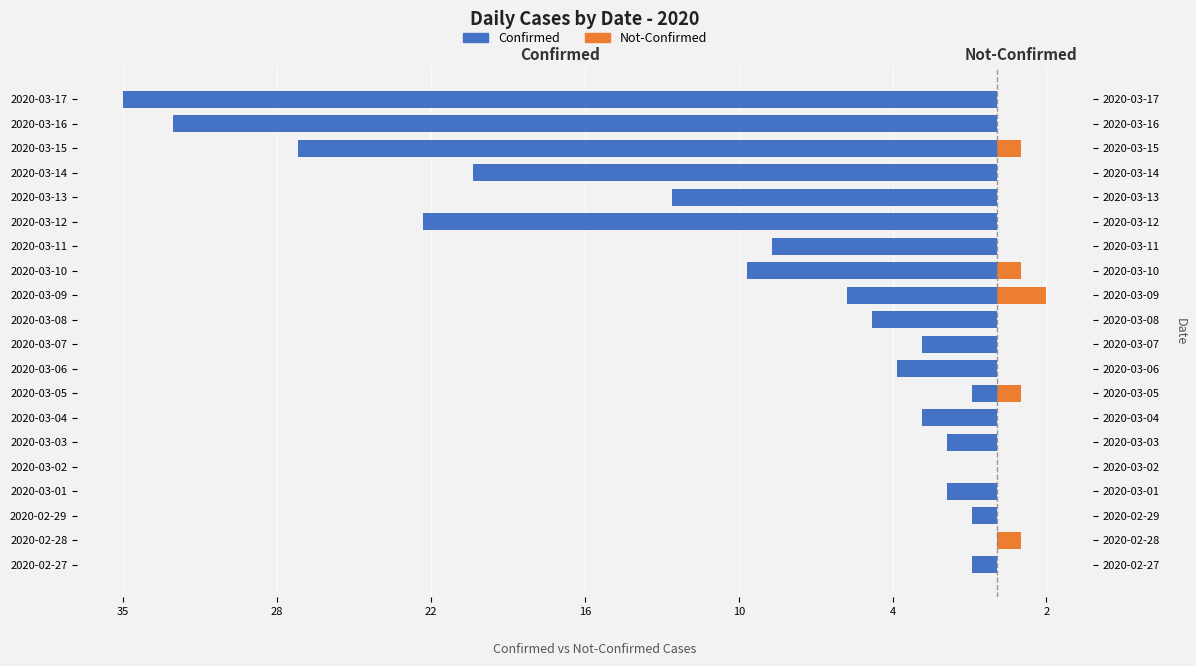

Reading left to right, extract all data points from this chart.

Confirmed: -1	0	-1	-2	0	-2	-3	-1	-4	-3	-5	-6	-10	-9	-23	-13	-21	-28	-33	-35
Not-Confirmed: 0	1	0	0	0	0	0	1	0	0	0	2	1	0	0	0	0	1	0	0